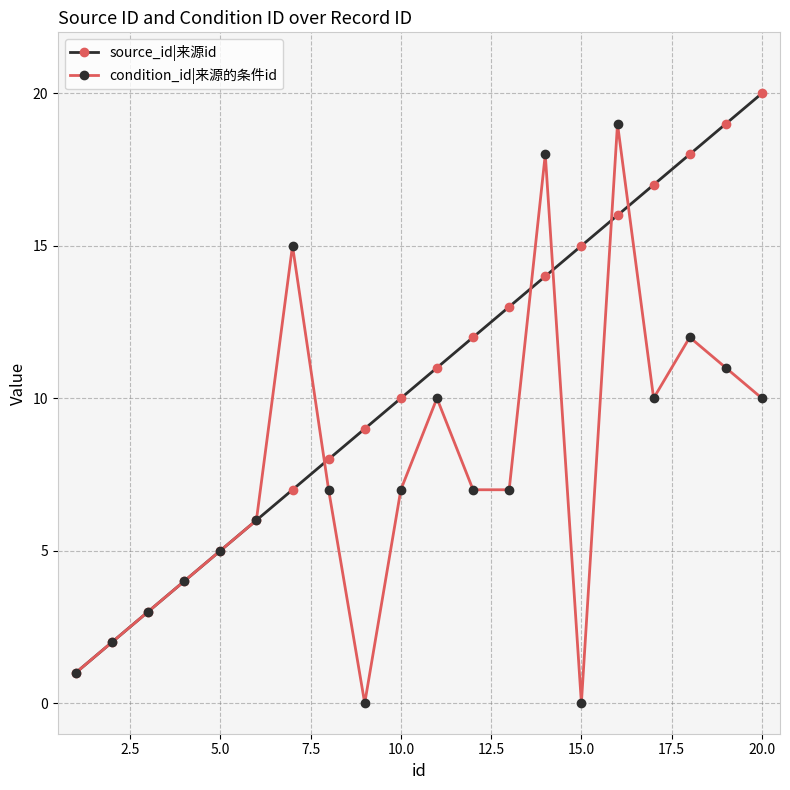

Which series has the largest total across all categories?

source_id|来源id